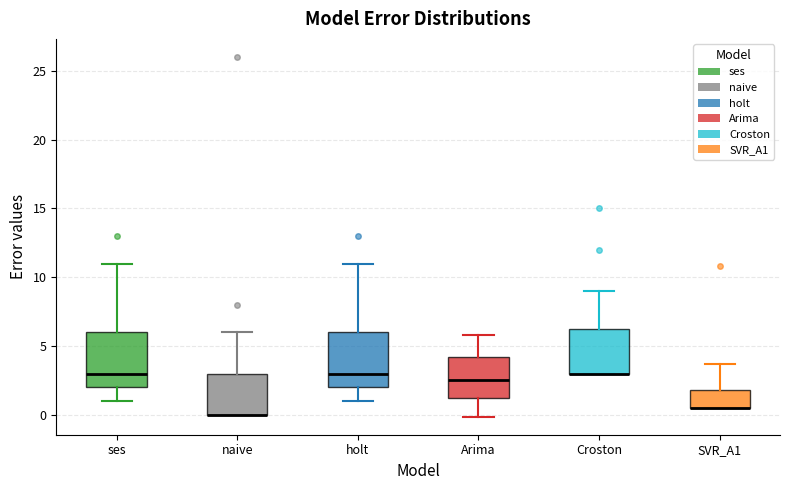

Where is the lower edge of the box for holt on the y-axis? The values are not printed on the chart, so give them approximately, as read against the axis.

2.0